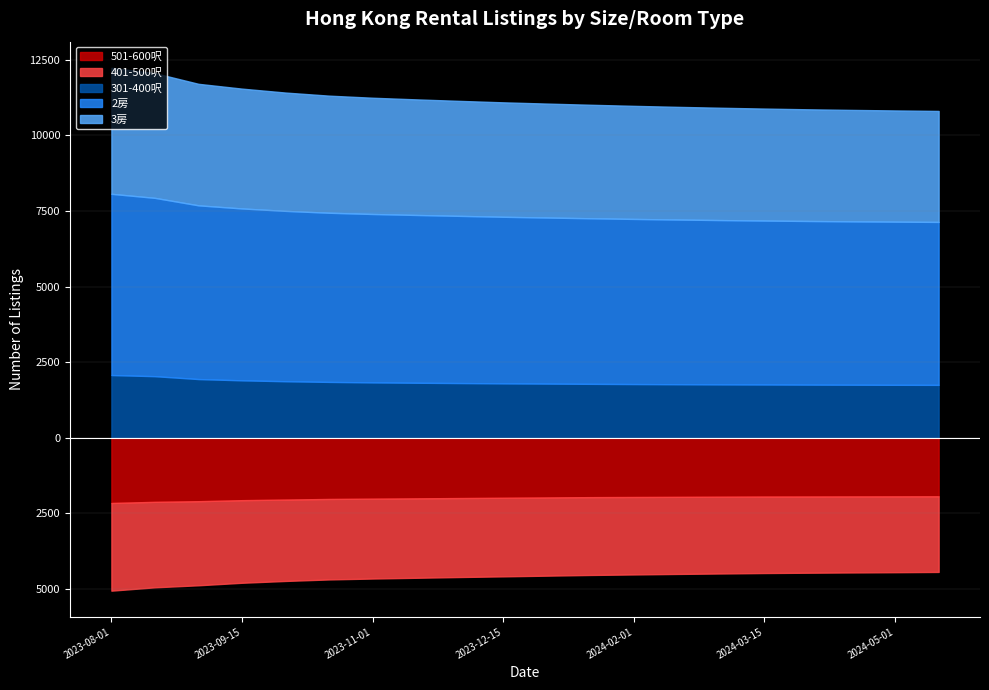

True or false: 301-400呎 has more than 0 points higher than both neighbors.

False